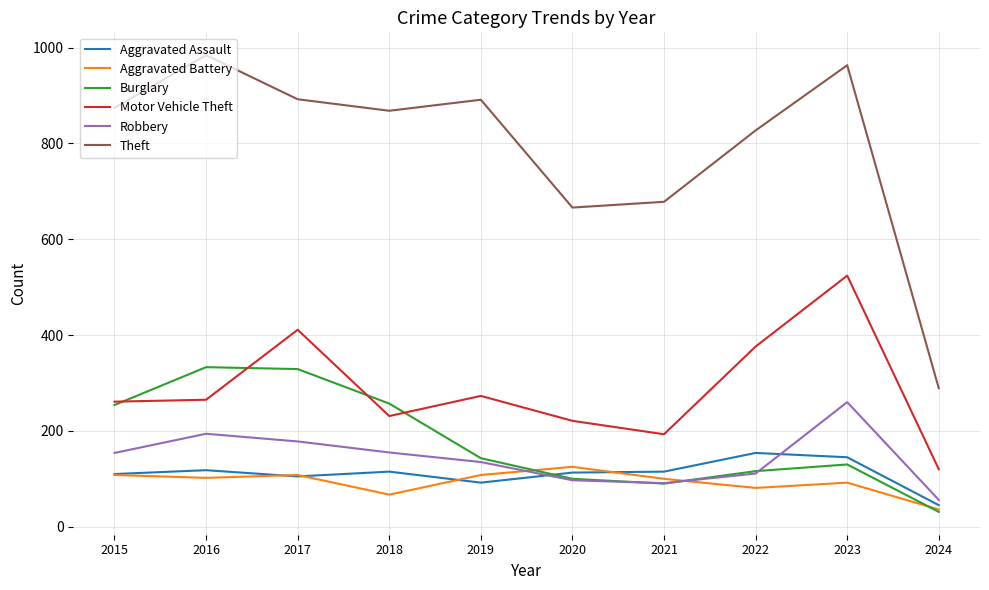

What is the difference between the maximum and minimum values in the Theft series?

695